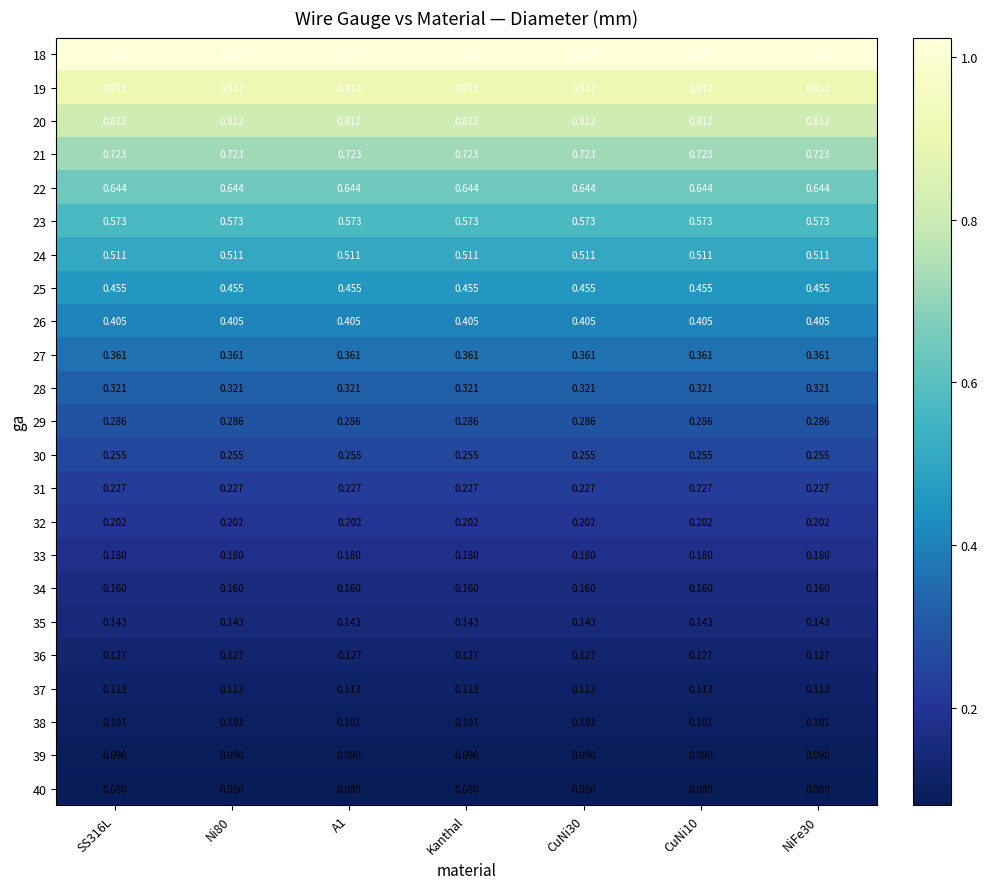

How many distinct data groups are displayed?

23